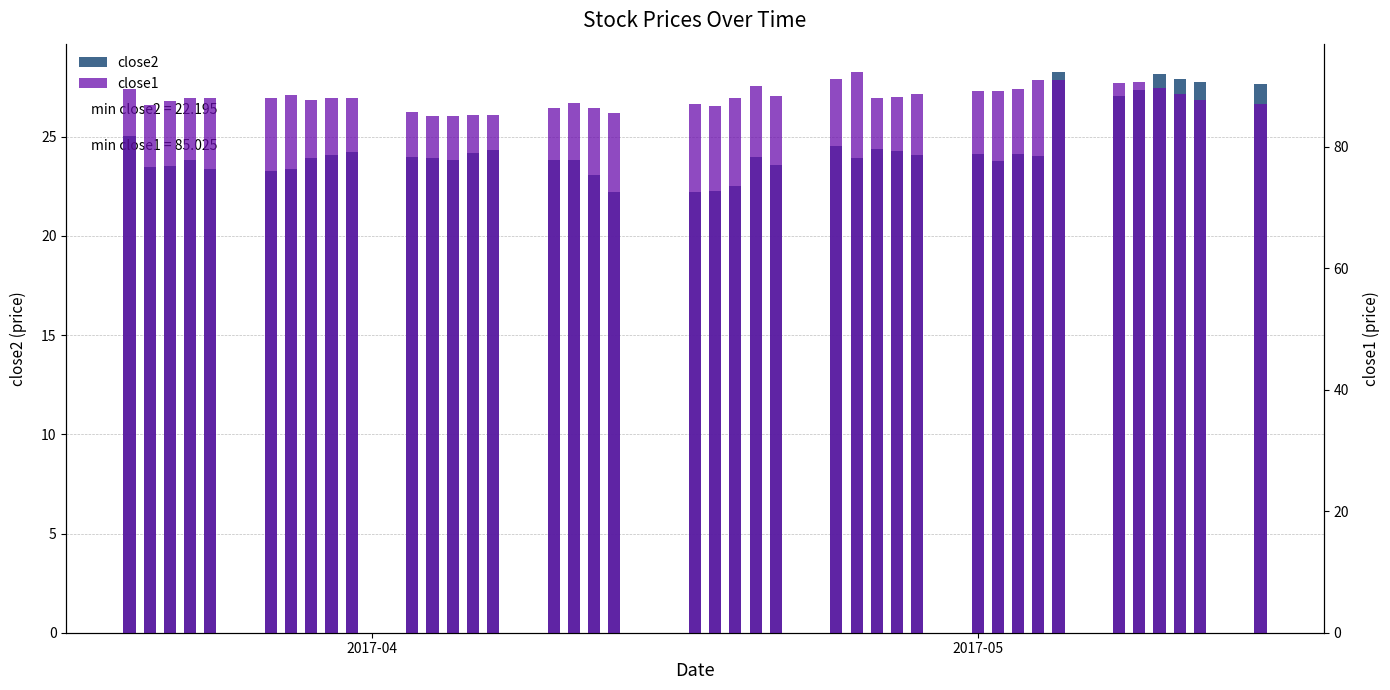

At how many categories does at least one series exceed 70?

40